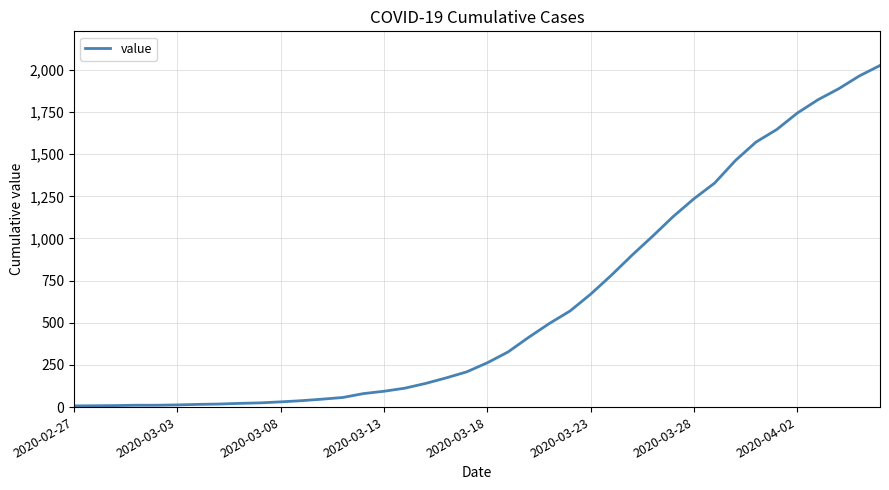

What is the greatest value displayed?

2026